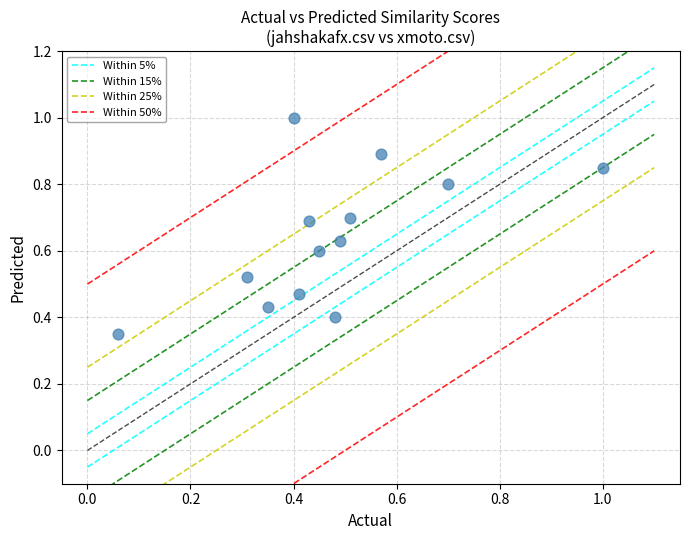

What is the range of X values (max minus min)?

0.9